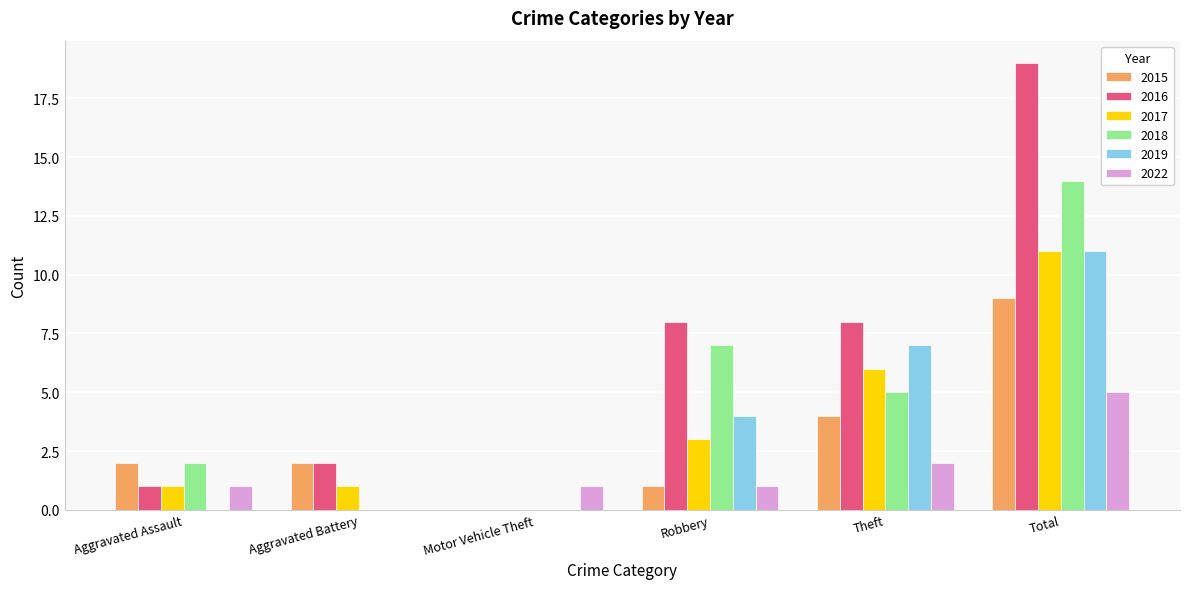

What is the sum of all 2015 values?

18